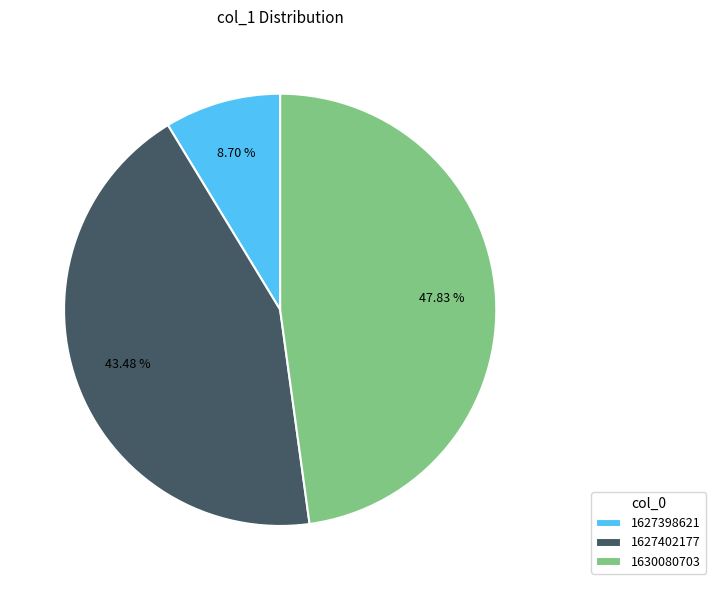

To the nearest percent, what is the difference between the largest and smallest slice percentages?

39%